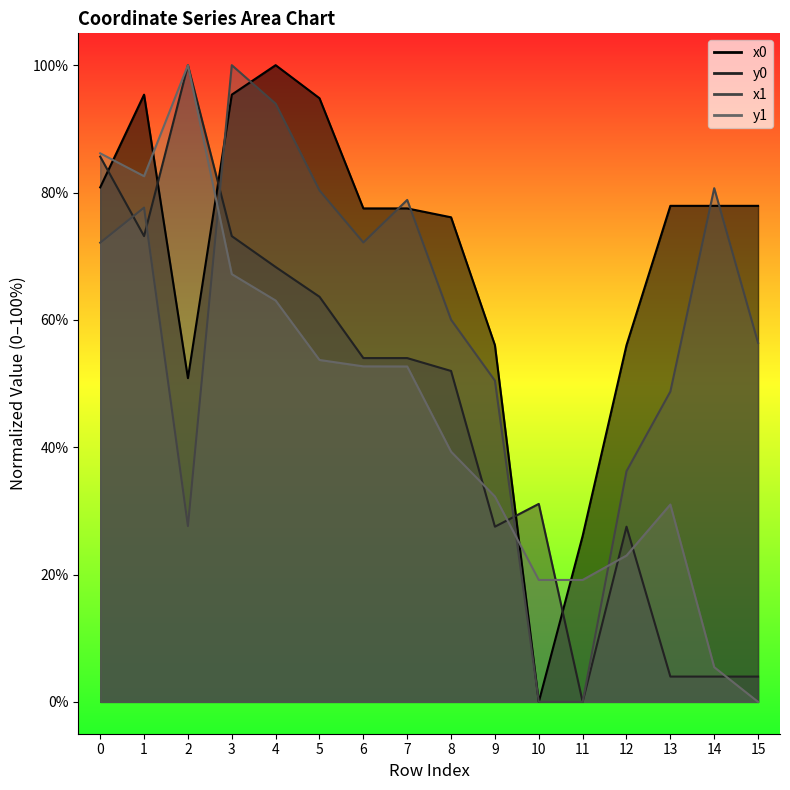

In y0, how many points are higher than both neighbors (excluding endpoints)?

3